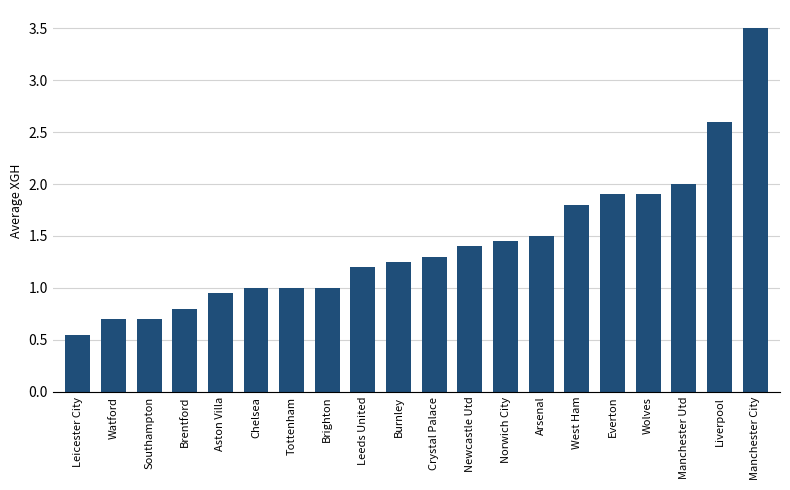

What is the sum of all values?

28.5